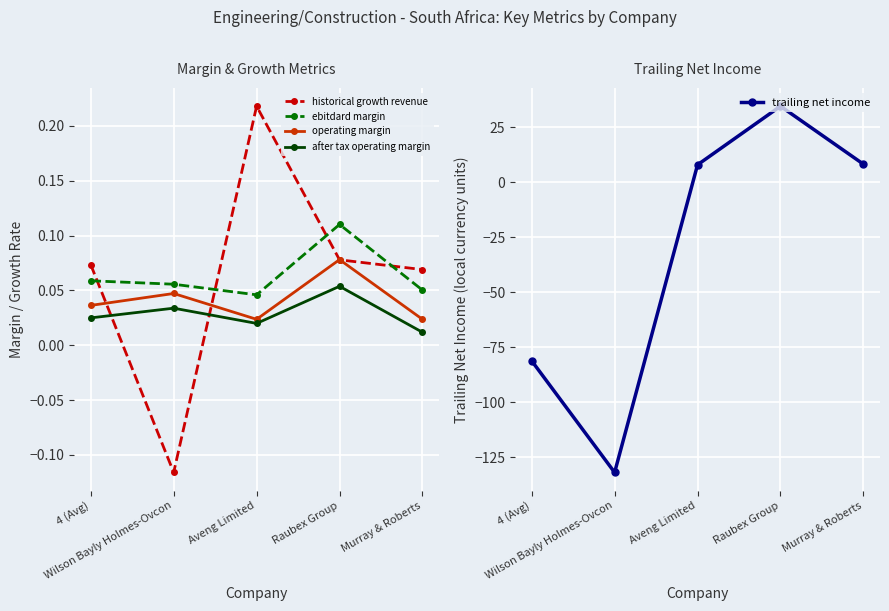

What is the label of the 3rd point from the left?

Aveng Limited